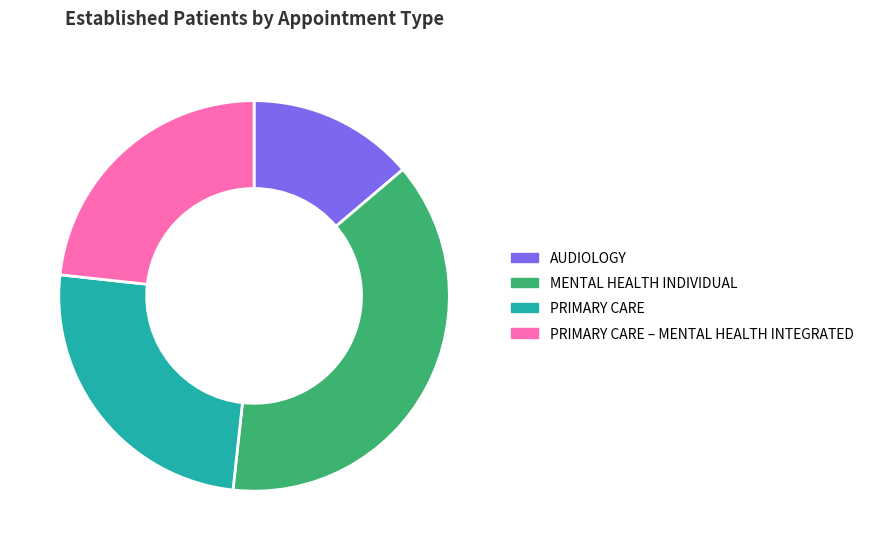

Is there a majority slice in this chart?

No